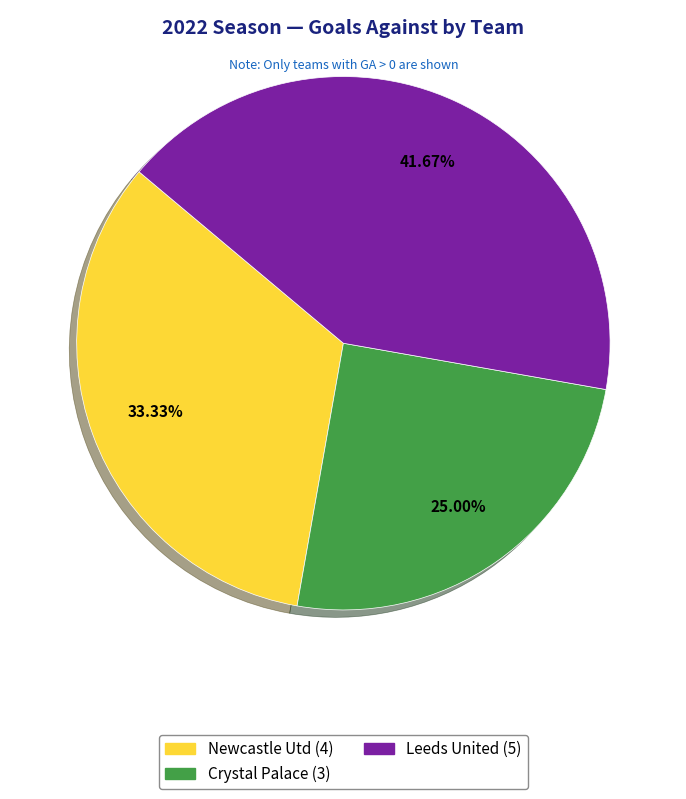

To the nearest percent, what is the average slice percentage?

33%